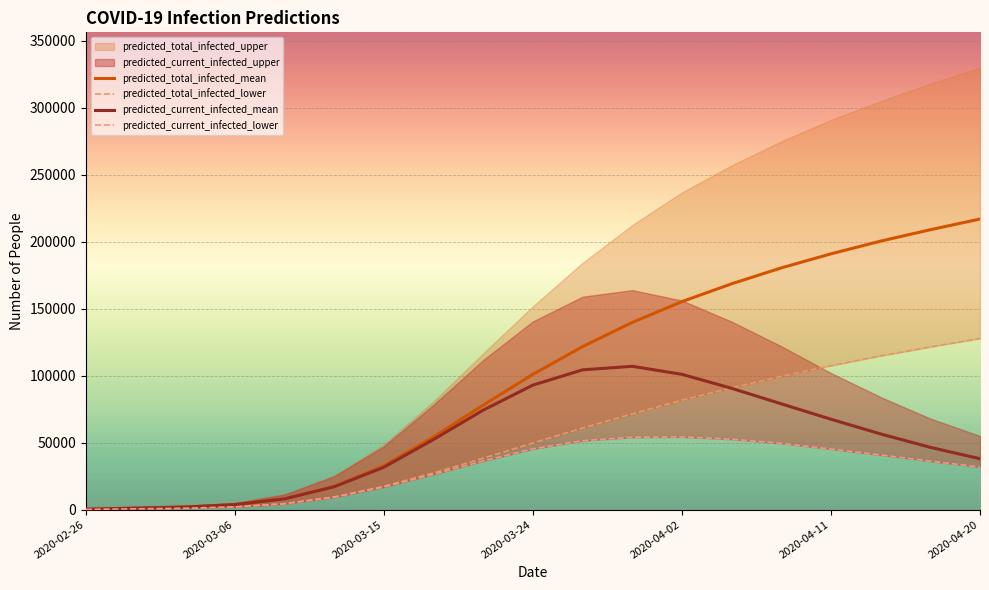

The value of predicted_current_infected_mean at 2020-03-15 is 46460. True or false?

False